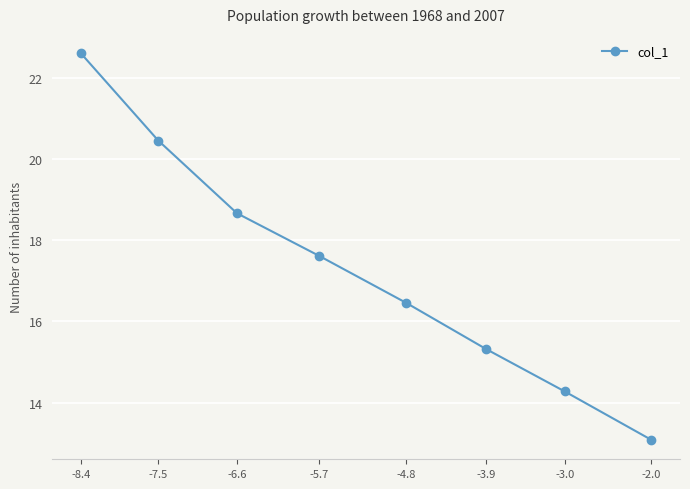

Rank the categories by value from highest to lowest.

-8.4, -7.5, -6.6, -5.7, -4.8, -3.9, -3.0, -2.0